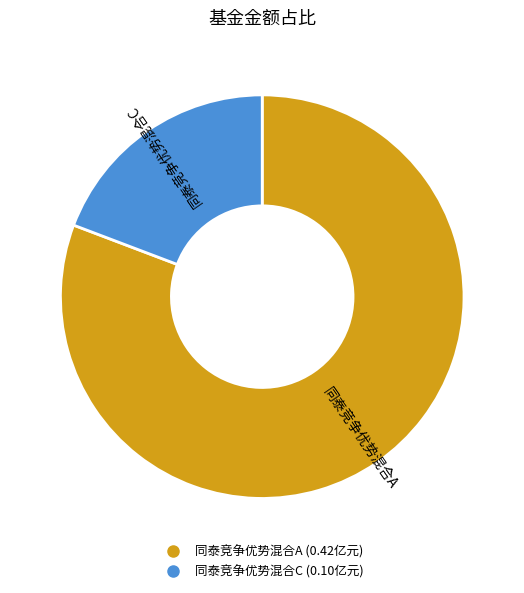

Which has a higher value, 同泰竞争优势混合A or 同泰竞争优势混合C?

同泰竞争优势混合A